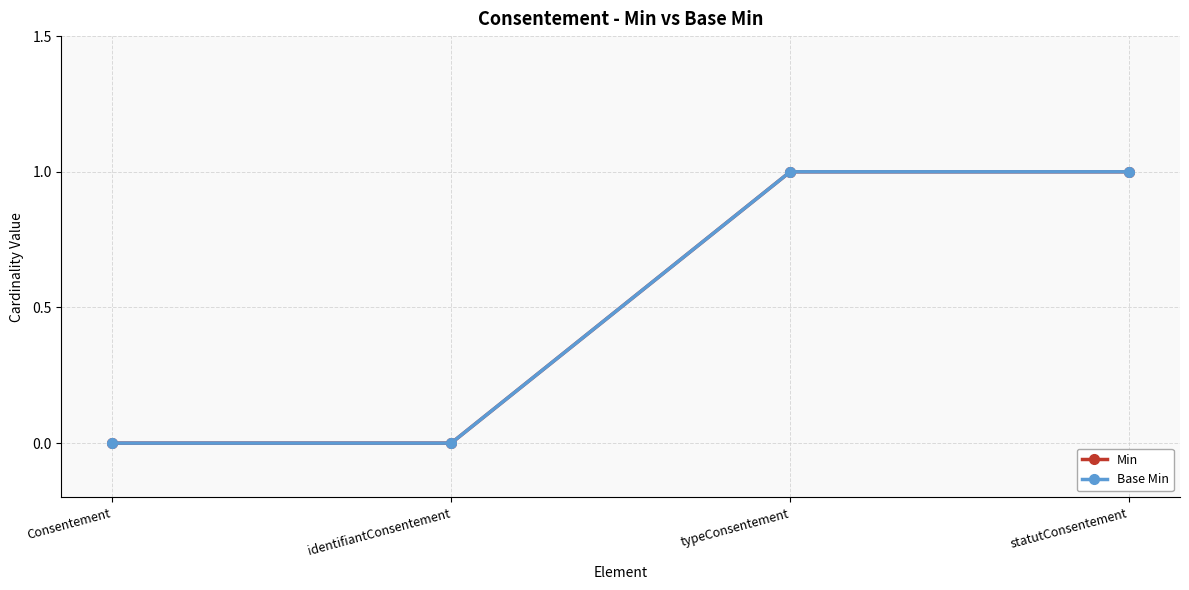

True or false: Min has a value of 1 at Consentement.

False